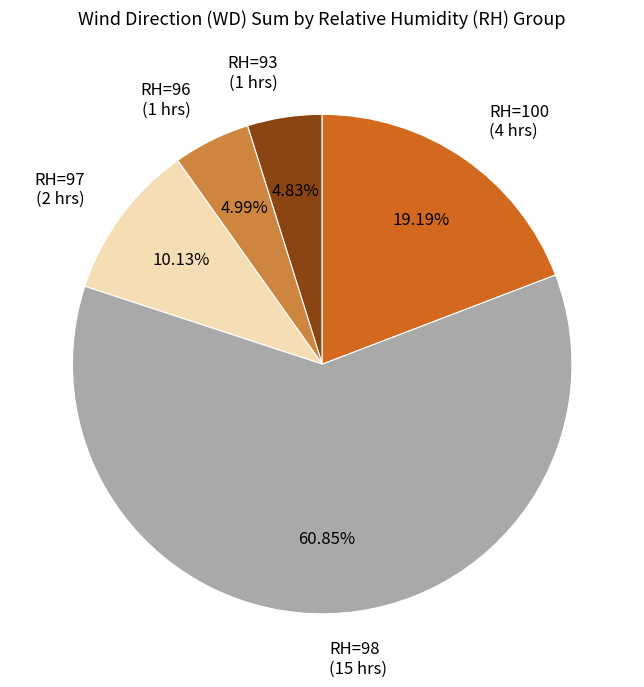

What is the ratio of the value at RH=97 (2 hrs) to the value at RH=100 (4 hrs)?

0.5